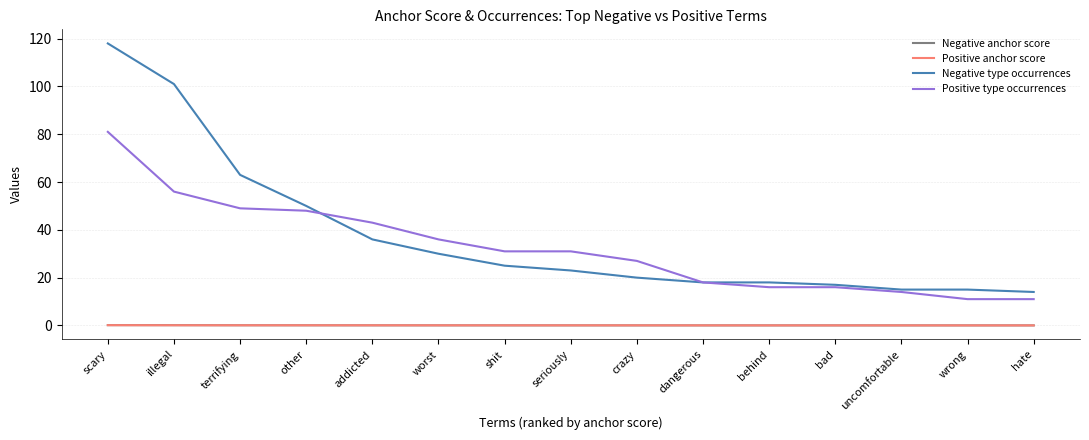

Which series has the largest range (max minus min)?

Negative type occurrences